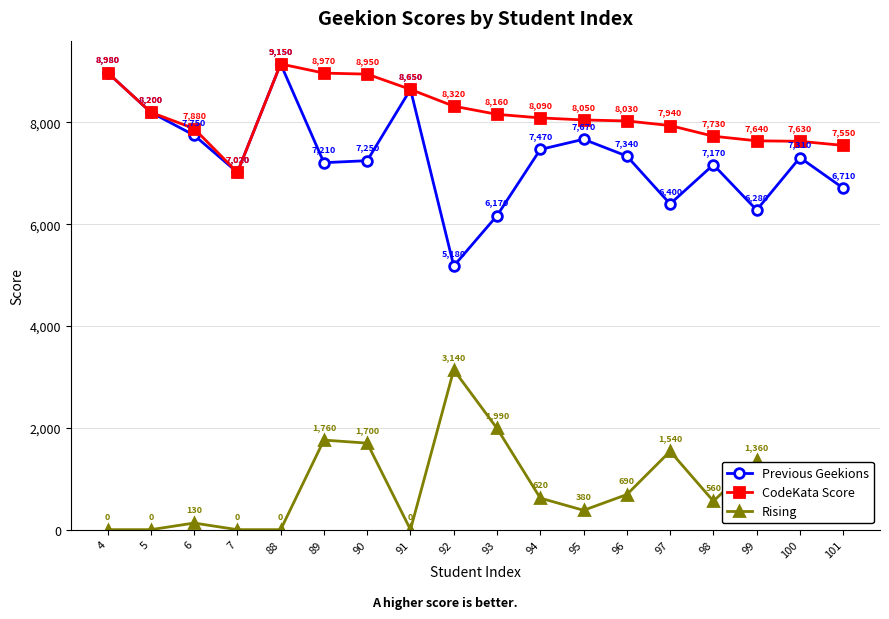

How many values in the Previous Geekions series are below 7310?

9